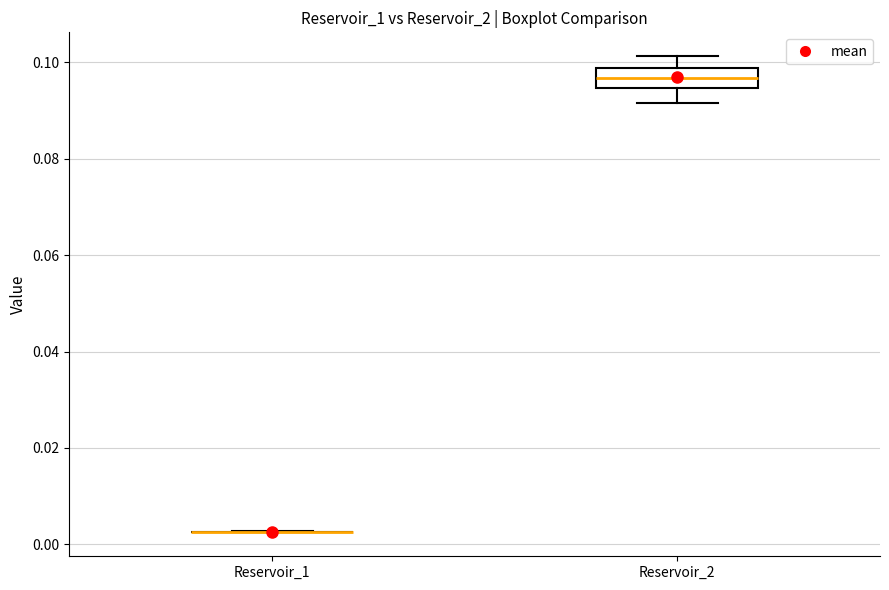

Which box is the tallest, from its lower edge to its upper edge?

Reservoir_2